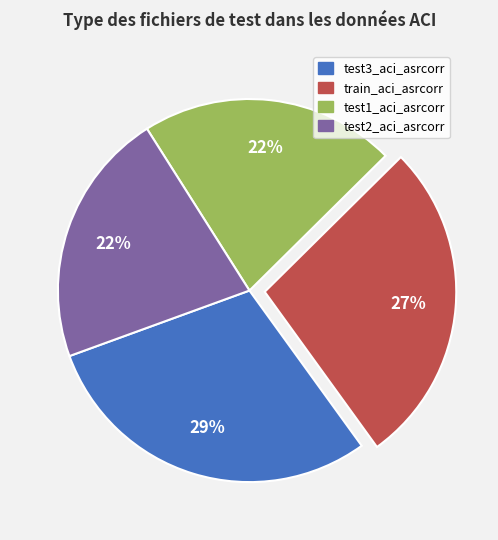

Which slice is the largest?

test3_aci_asrcorr